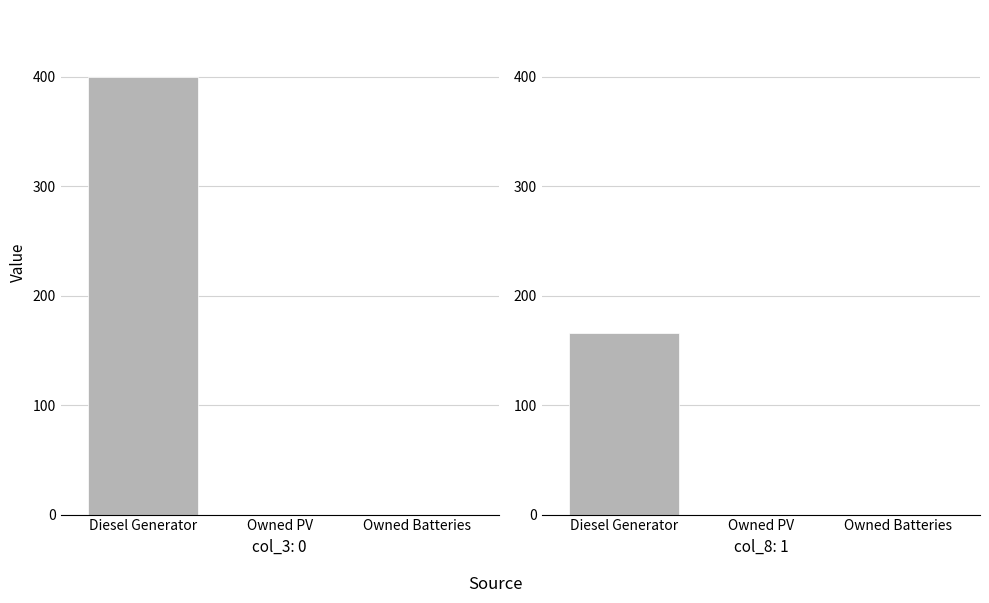

Where is the data nearest to the value 82?

Owned PV